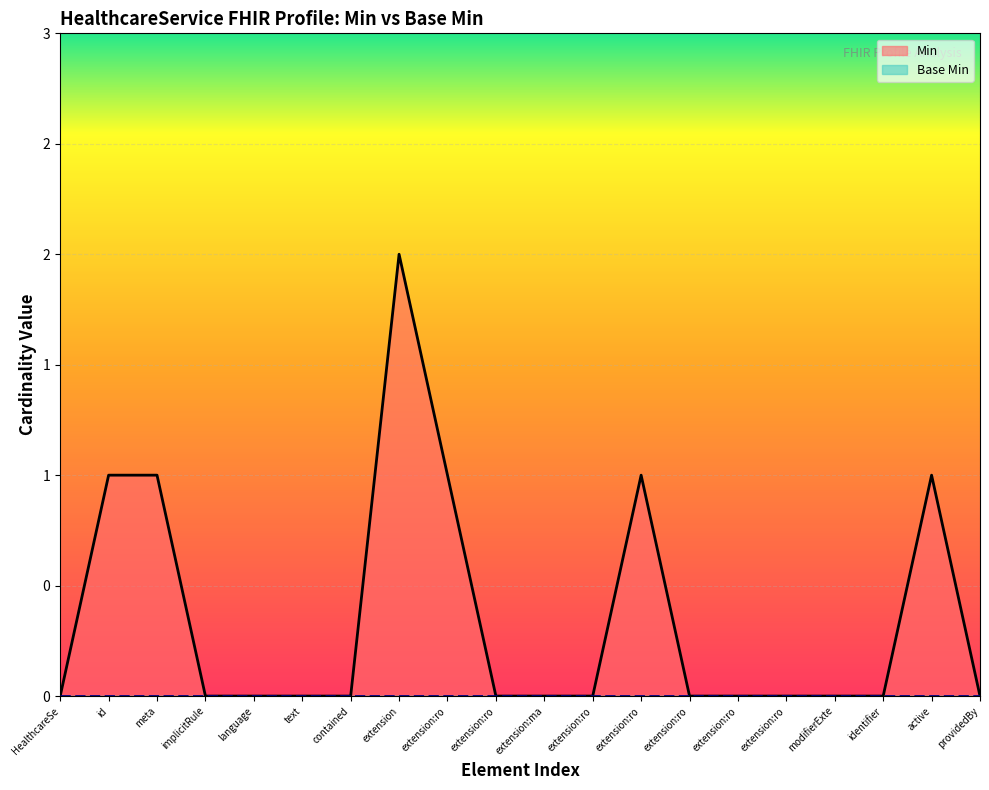

What is the approximate value at extension:ro?

1